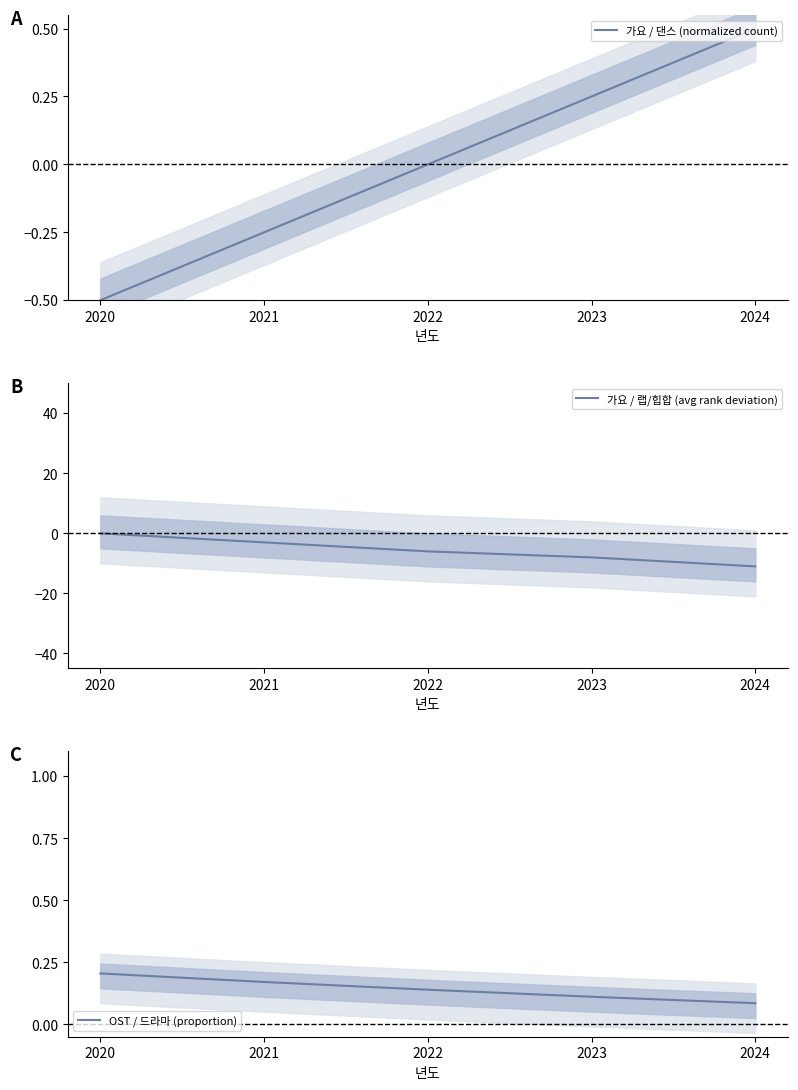

List the labels in order of 가요 / 댄스 (normalized count) value, smallest first.

2020, 2021, 2022, 2023, 2024